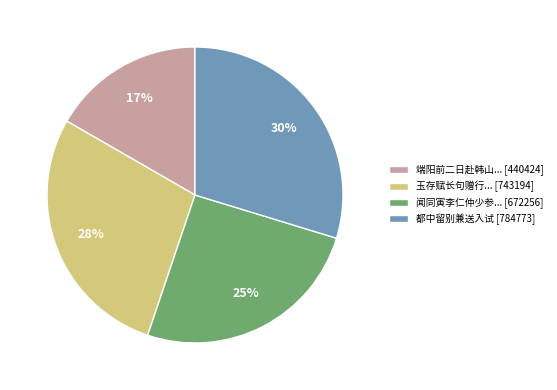

To the nearest percent, what is the average slice percentage?

25%